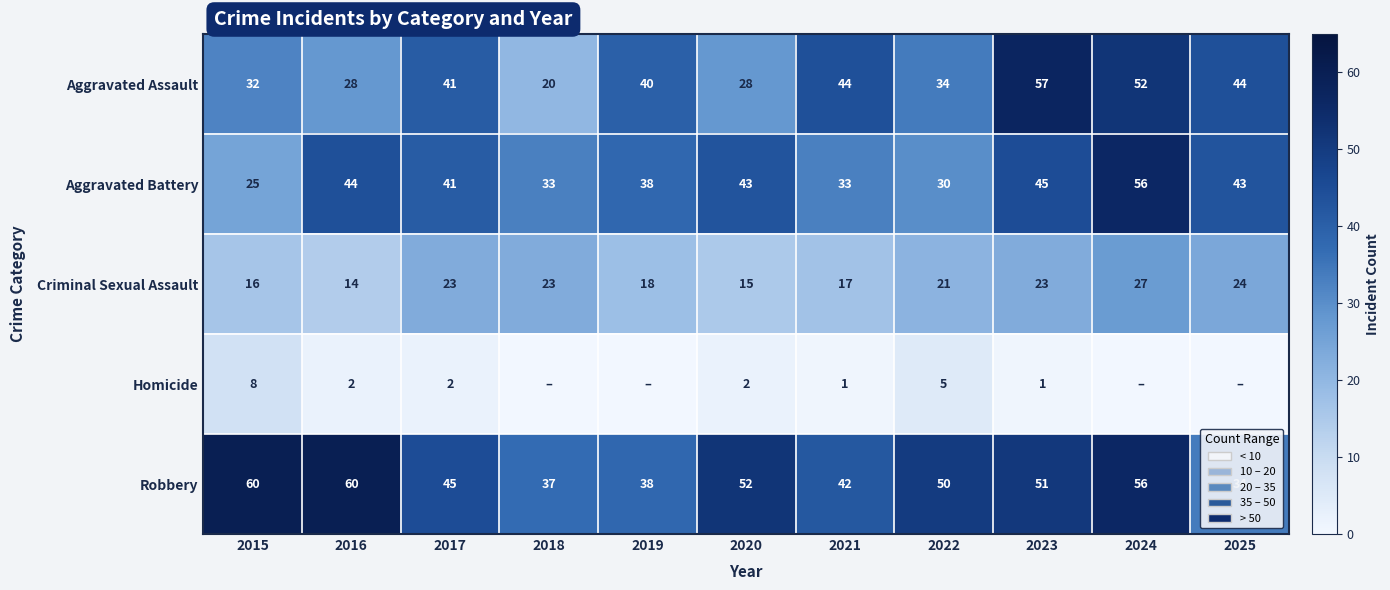

What is the difference between the maximum and second lowest values in the Aggravated Assault series?

29